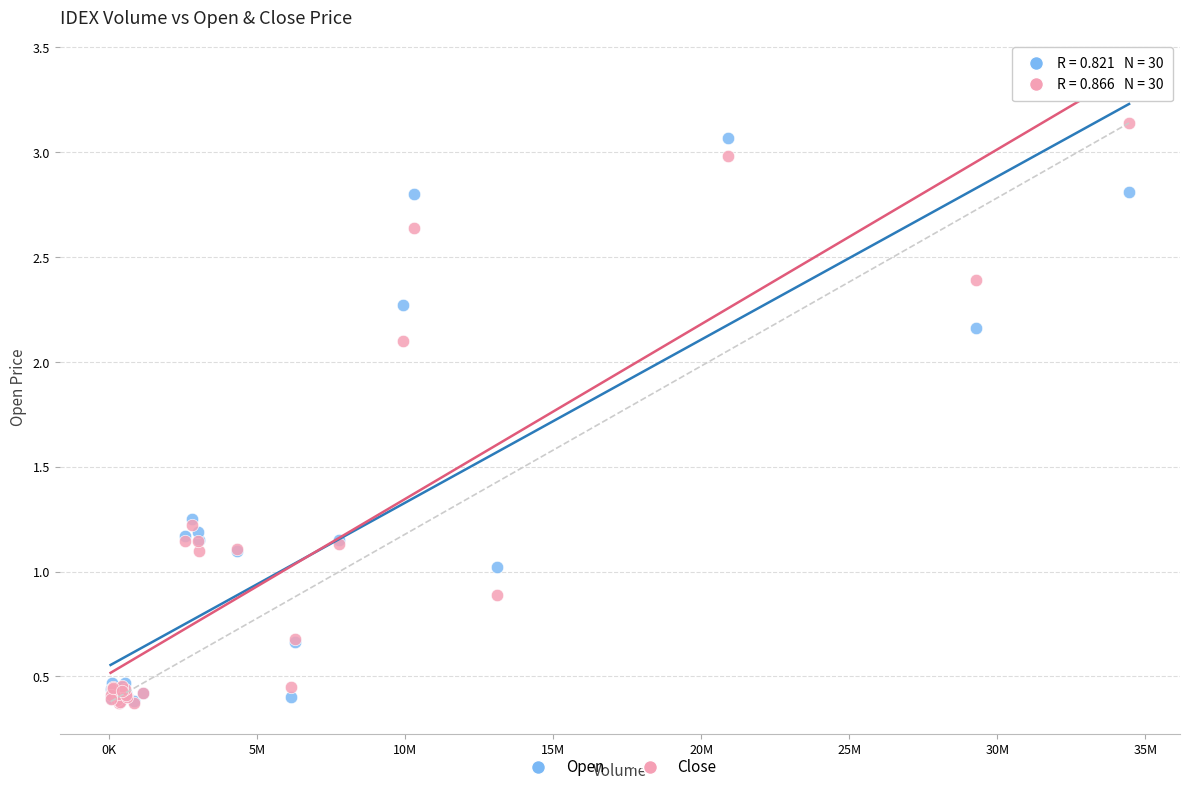

What are all the series names shown in the legend?

Open, Close